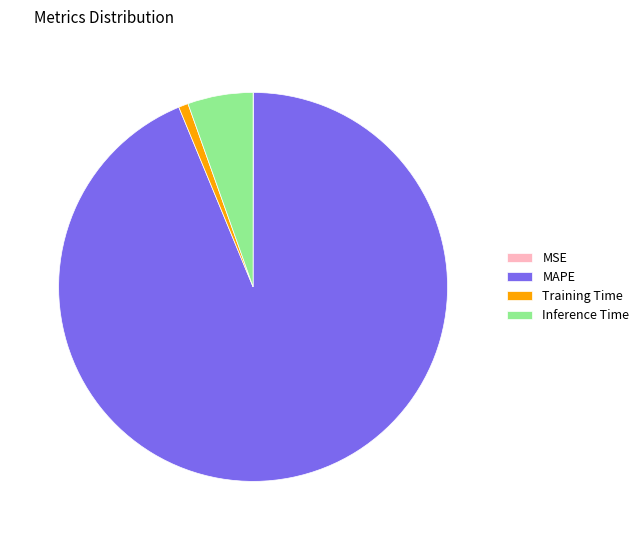

Is the sum of Inference Time and MAPE greater than half?

Yes